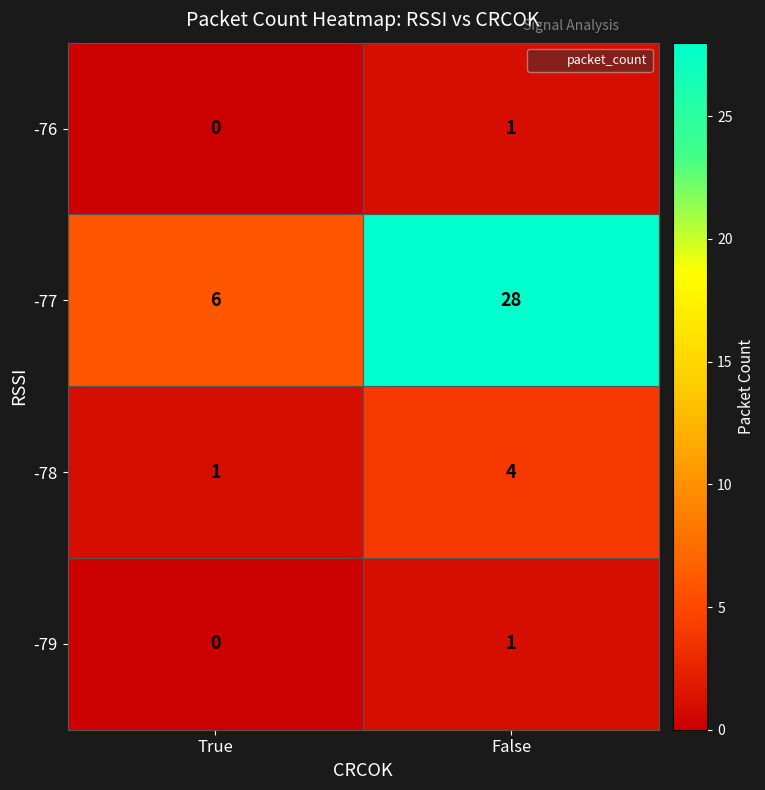

Reading right to left, what are all the values shown in this chart?

-76: False=1	True=0
-77: False=28	True=6
-78: False=4	True=1
-79: False=1	True=0